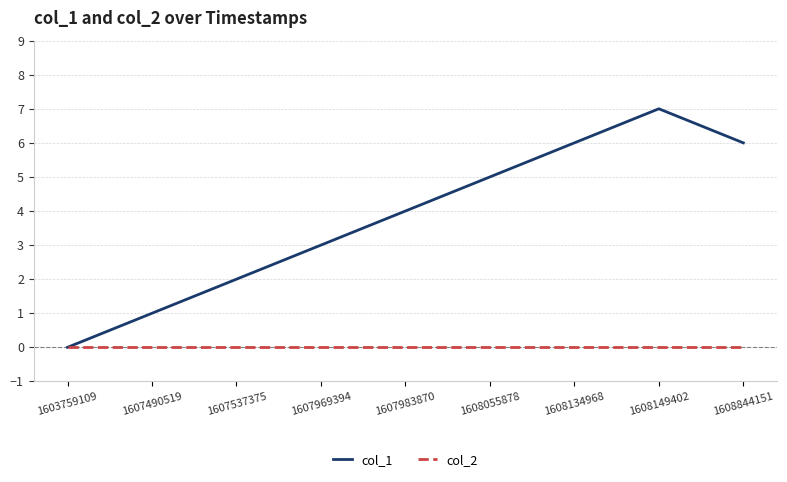

Which series has the largest range (max minus min)?

col_1